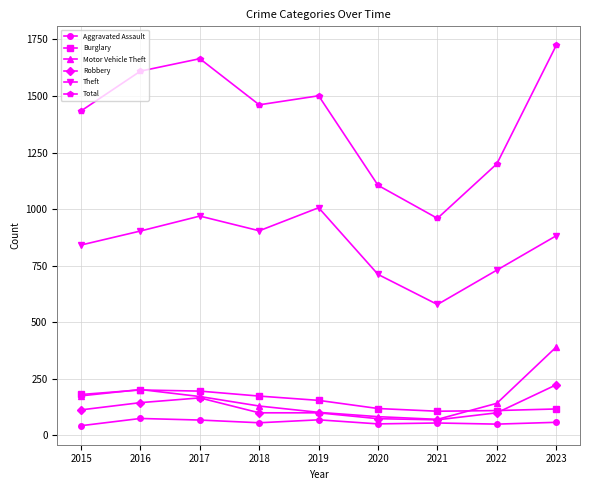

True or false: Theft and Motor Vehicle Theft intersect in this chart.

False